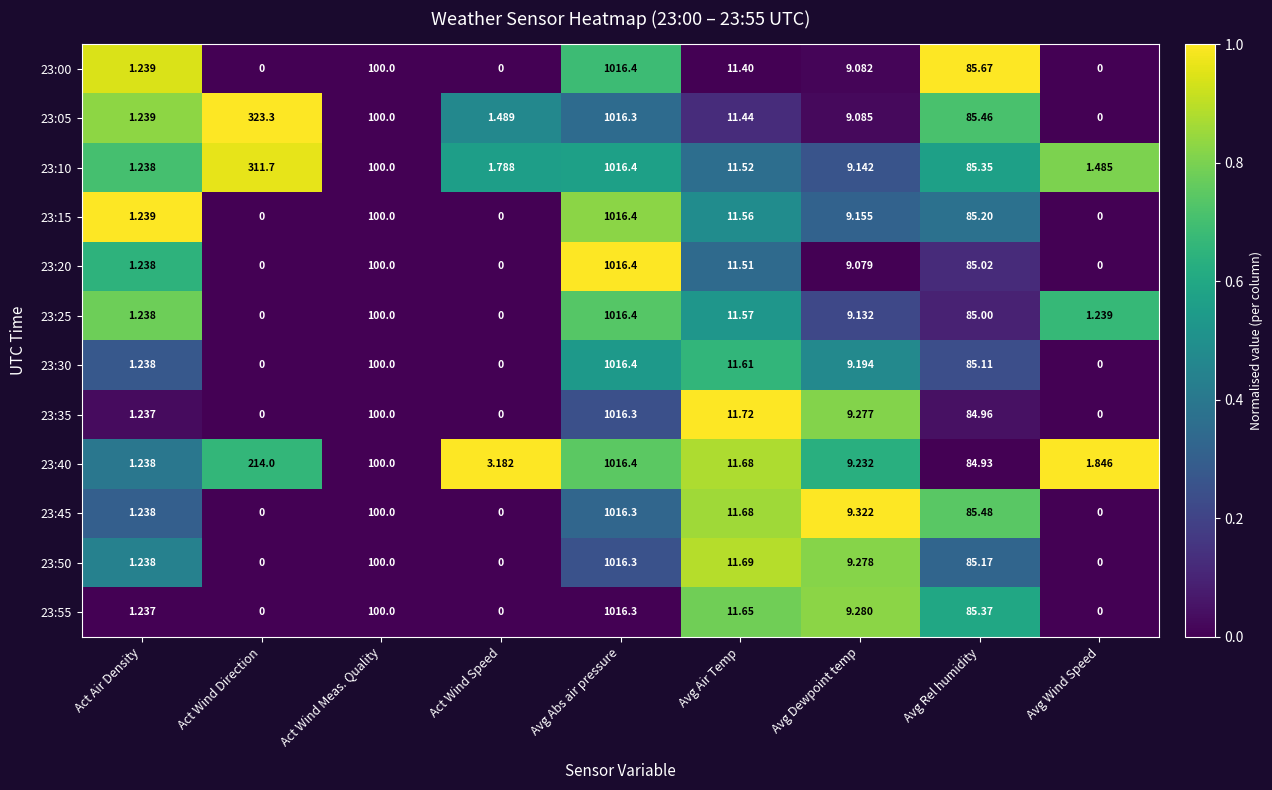

Rank the categories by 23:05 value from lowest to highest.

Avg Wind Speed, Act Air Density, Act Wind Speed, Avg Dewpoint temp, Avg Air Temp, Avg Rel humidity, Act Wind Meas. Quality, Act Wind Direction, Avg Abs air pressure